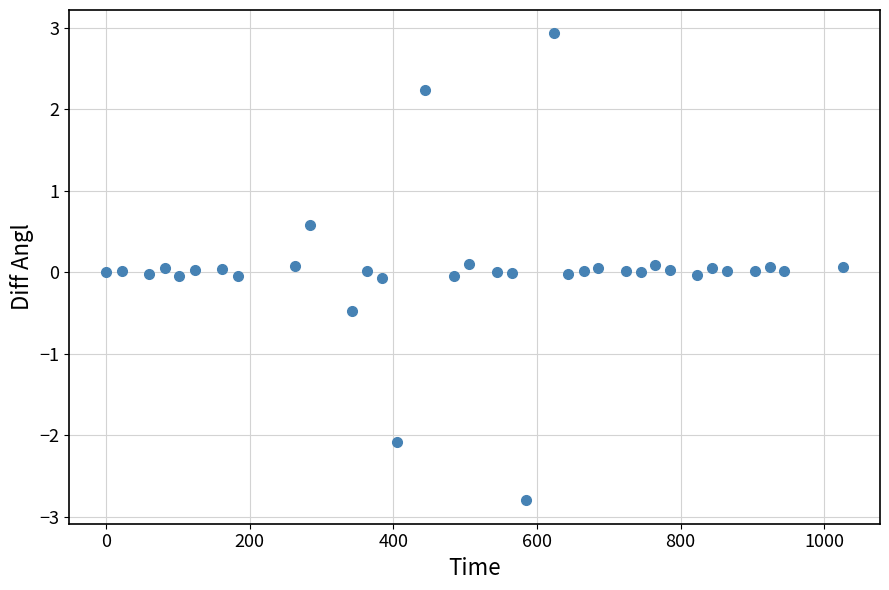

What is the range of Y values (max minus min)?

5.7